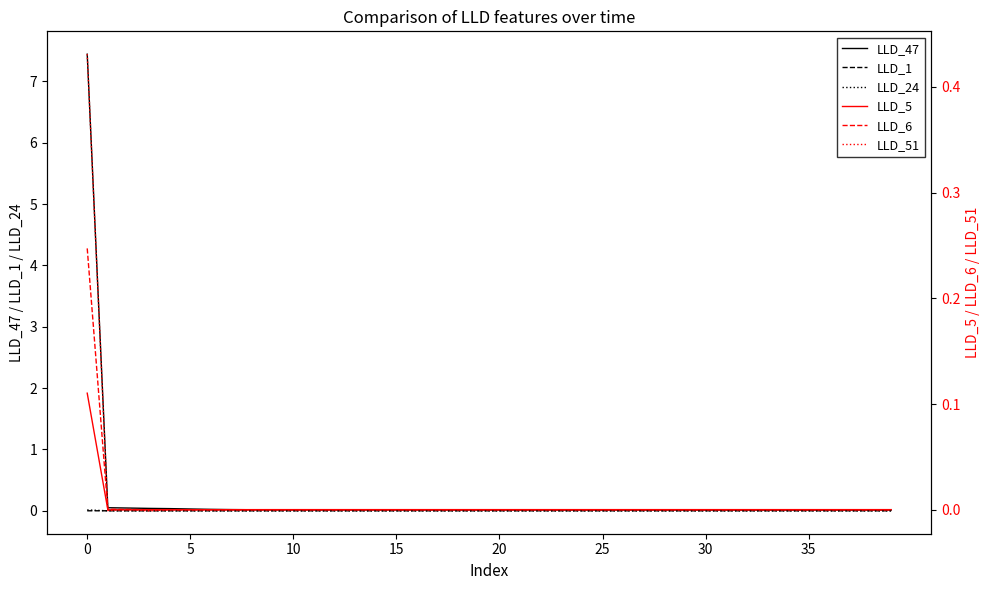

Is it true that LLD_51 equals -0.0 at 10?

True